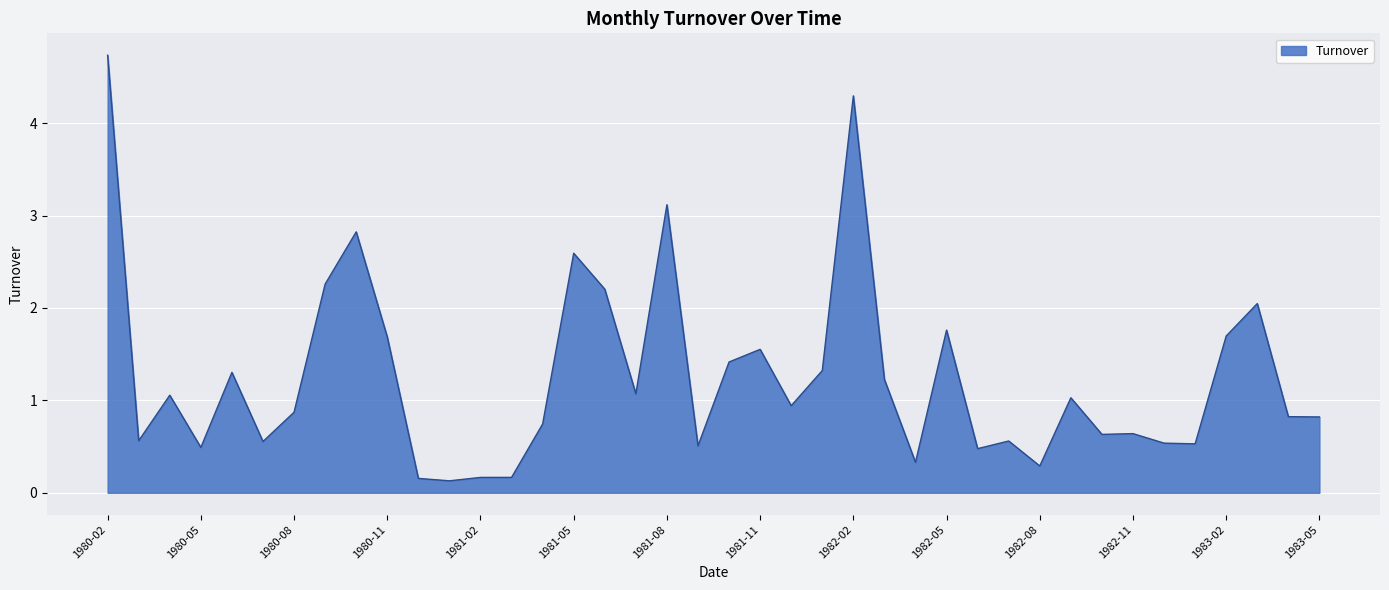

Count the number of data series in this chart.

1